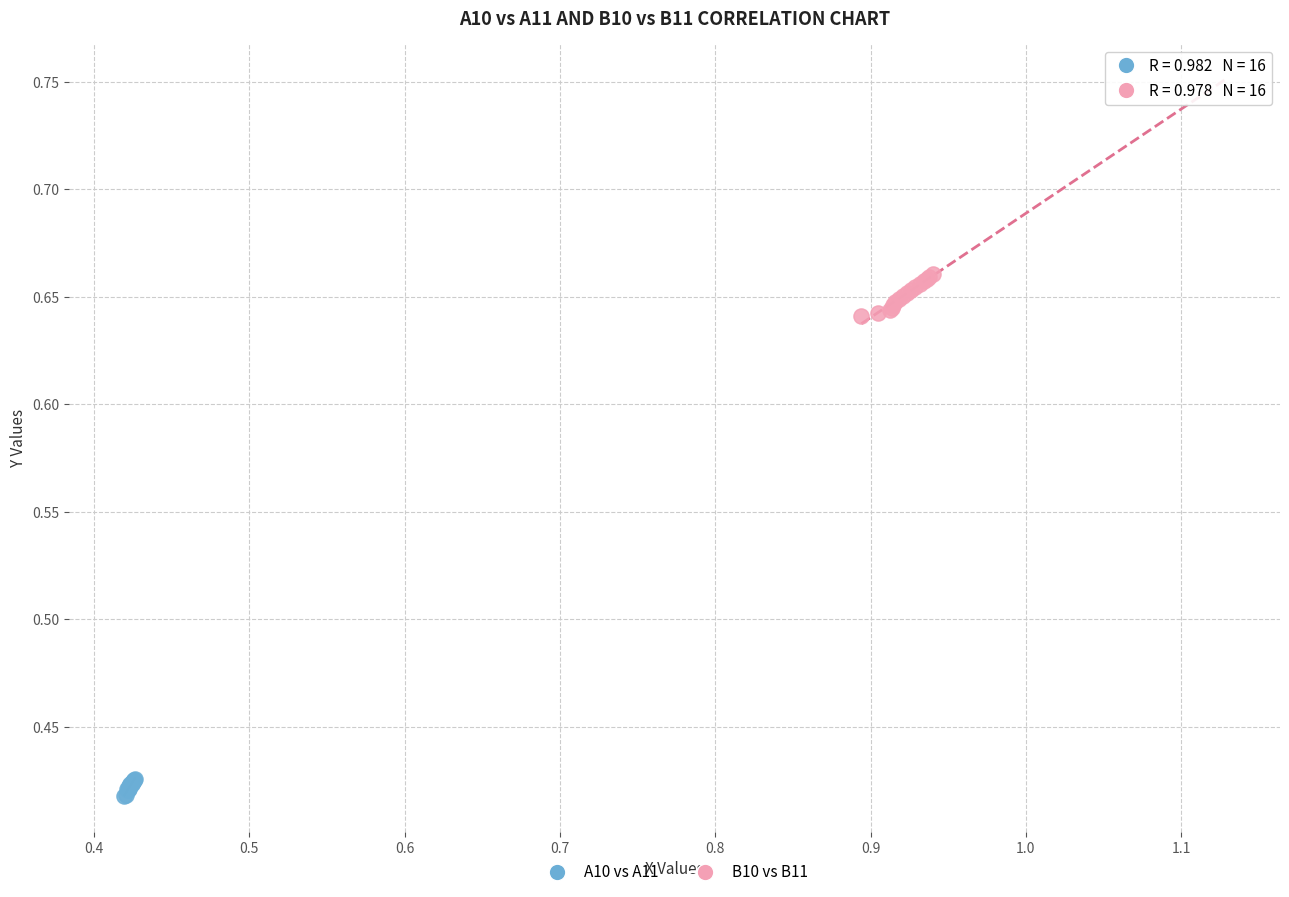

Which series reaches the minimum Y coordinate?

A10 vs A11